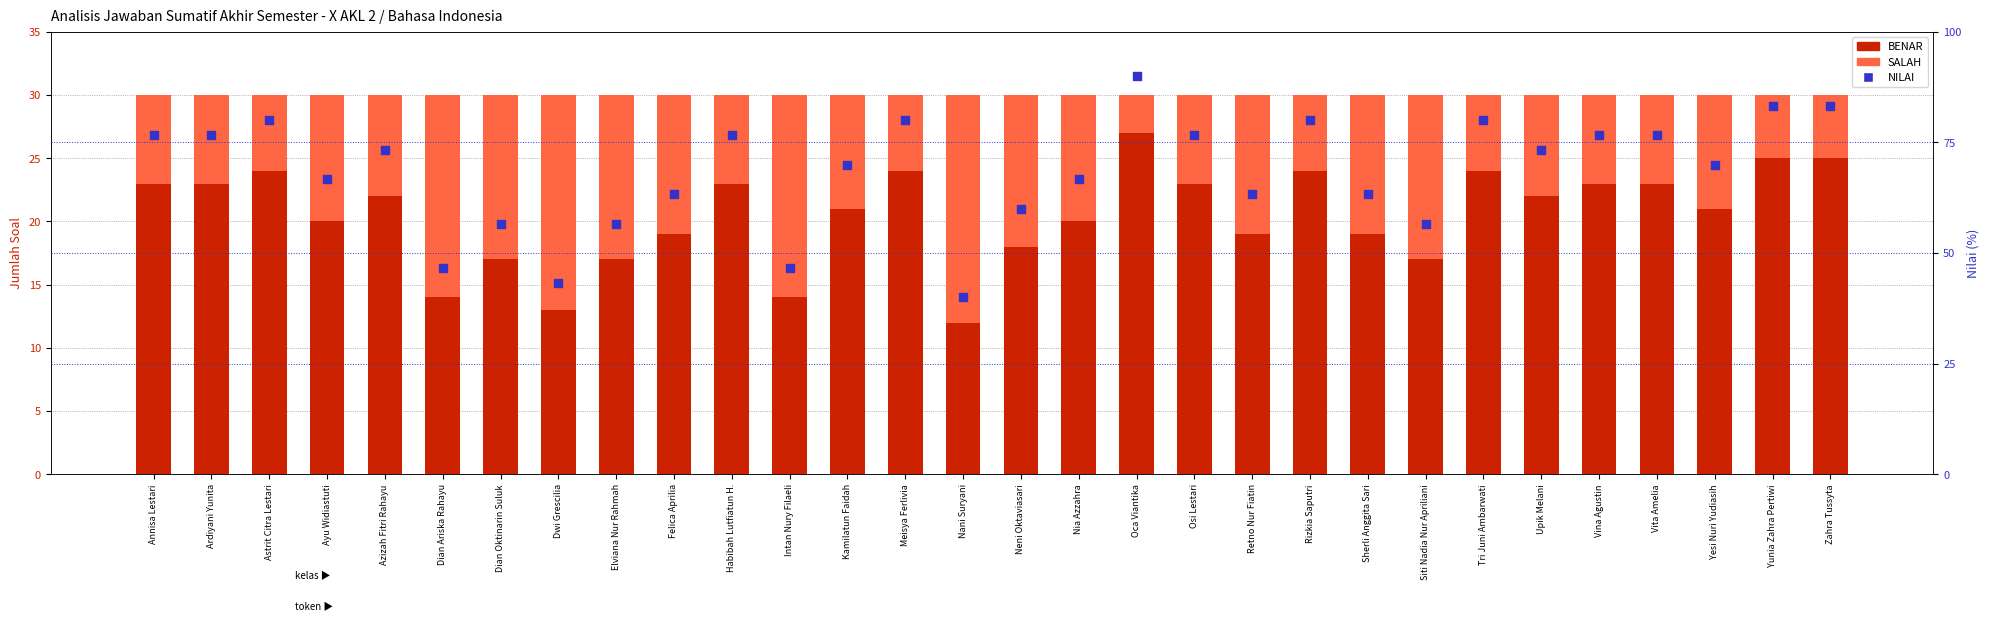

Which series has the largest total across all categories?

NILAI